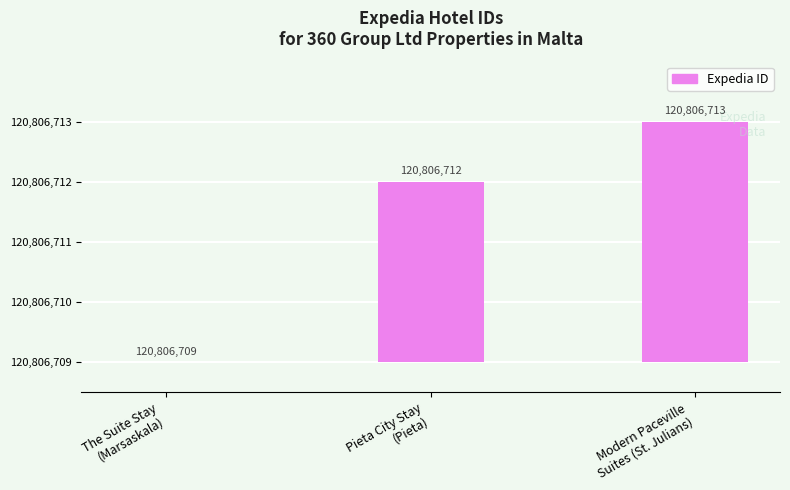

Are the bars horizontal?

No